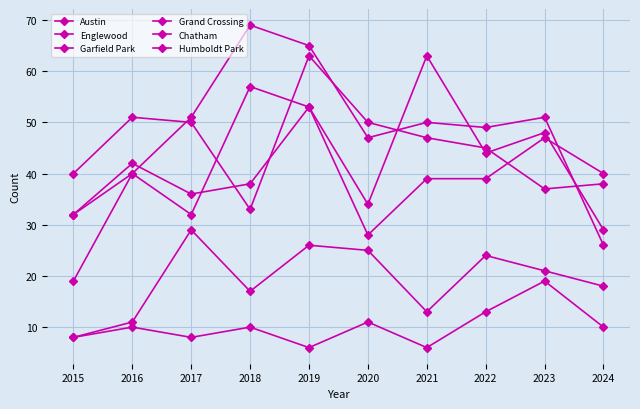

Does the chart have visible grid lines?

Yes